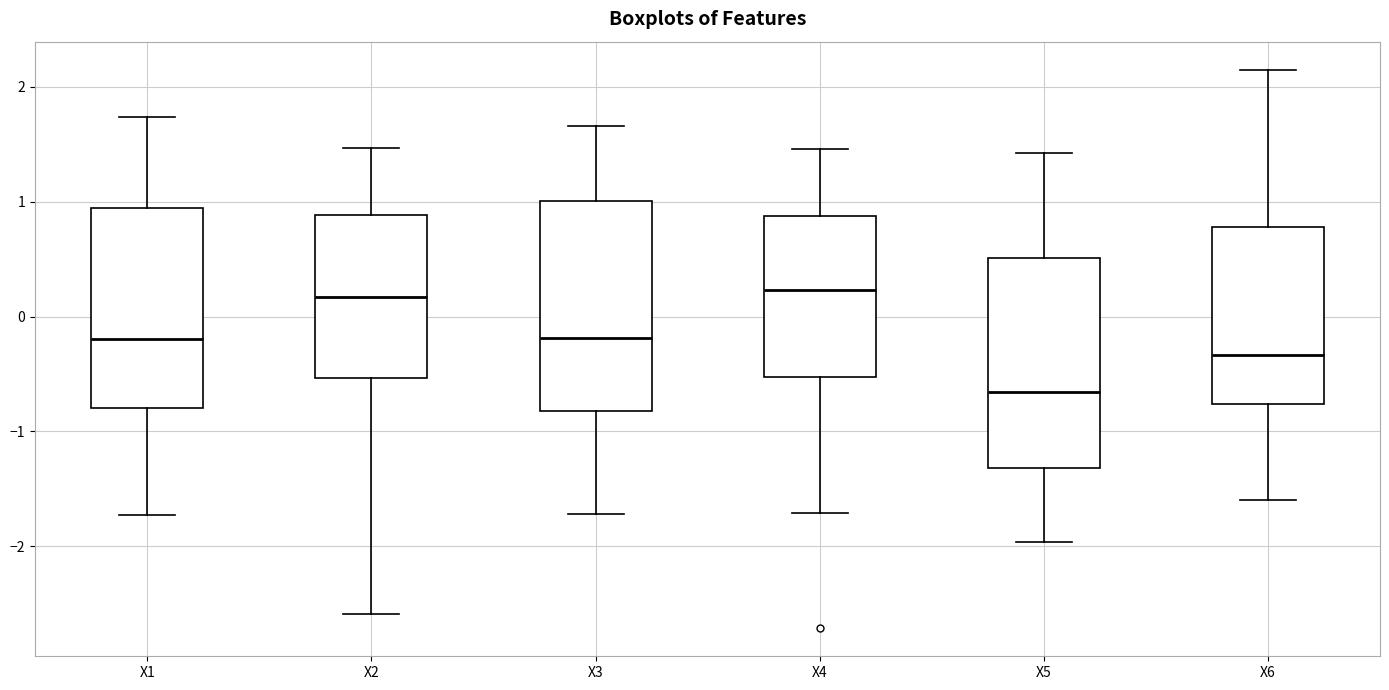

Reading left to right, read every box against the y-axis: the position of its median line, the range the box covers, and the ends of its whiskers. The values are not printed on the chart, so give them approximately, as read against the axis.

X1: median -0.2, box -0.8 to 0.9, whiskers -1.7 to 1.7
X2: median 0.2, box -0.5 to 0.9, whiskers -2.6 to 1.5
X3: median -0.2, box -0.8 to 1.0, whiskers -1.7 to 1.7
X4: median 0.2, box -0.5 to 0.9, whiskers -1.7 to 1.5
X5: median -0.7, box -1.3 to 0.5, whiskers -2.0 to 1.4
X6: median -0.3, box -0.8 to 0.8, whiskers -1.6 to 2.1